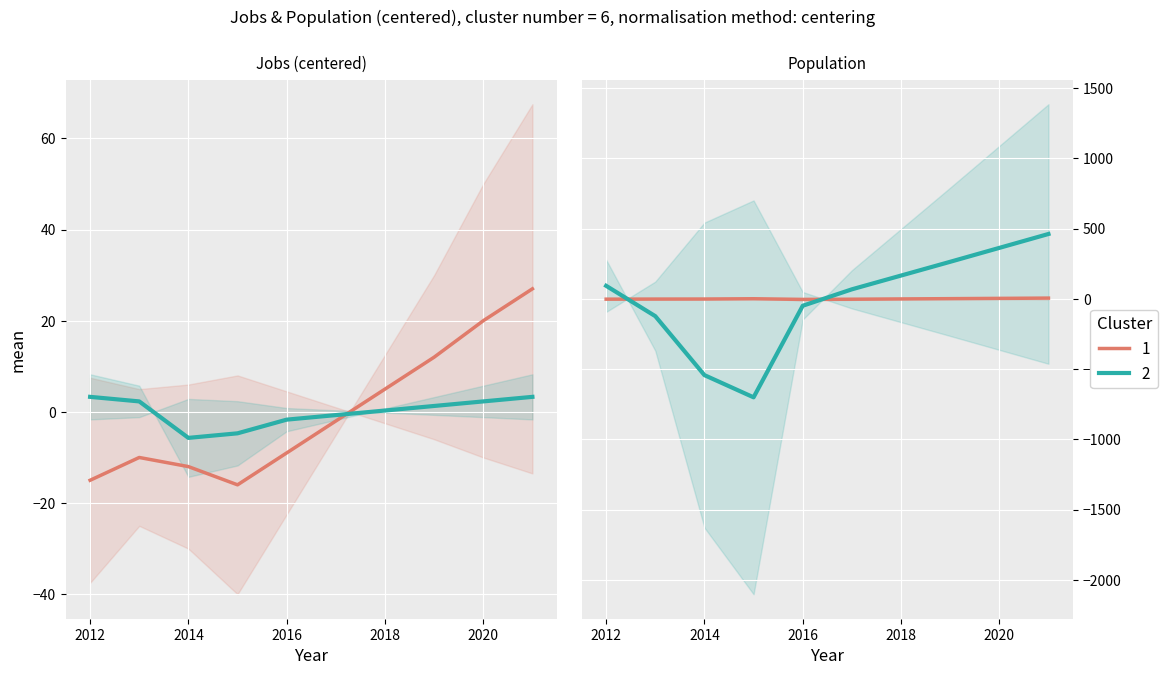

At how many categories does at least one series exceed -585?

10